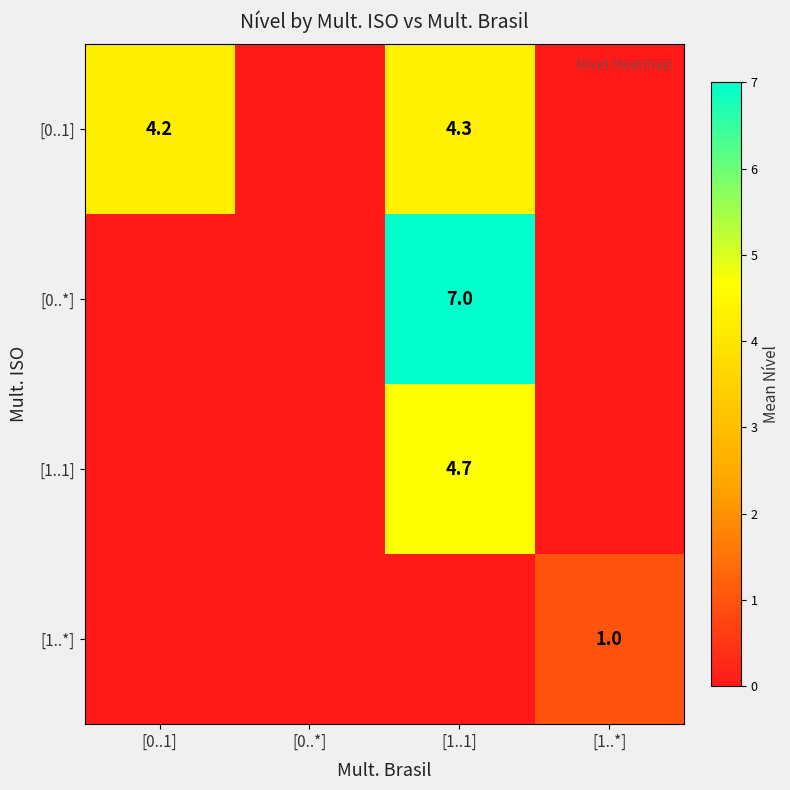

Rank the categories by [1..1] value from highest to lowest.

[1..1], [0..1], [0..*], [1..*]